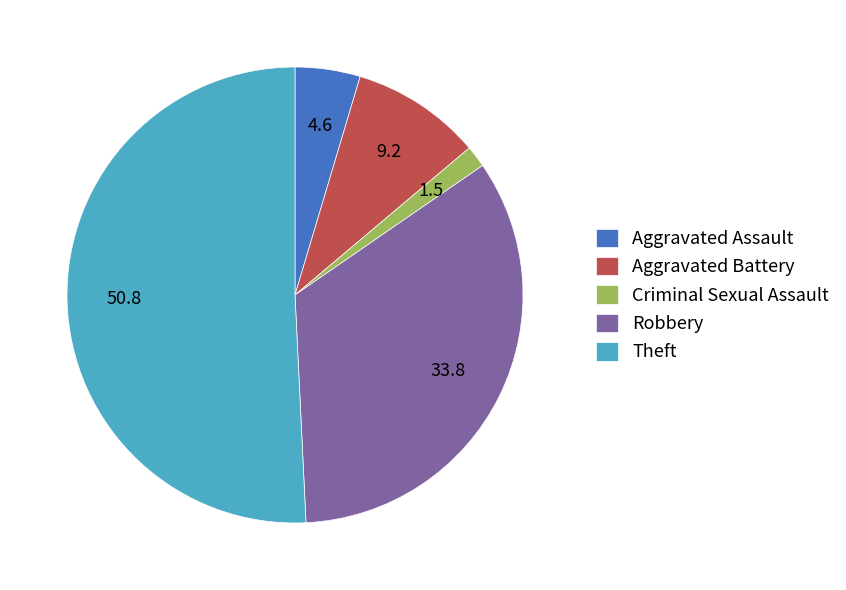

Which has a higher value, Aggravated Assault or Criminal Sexual Assault?

Aggravated Assault